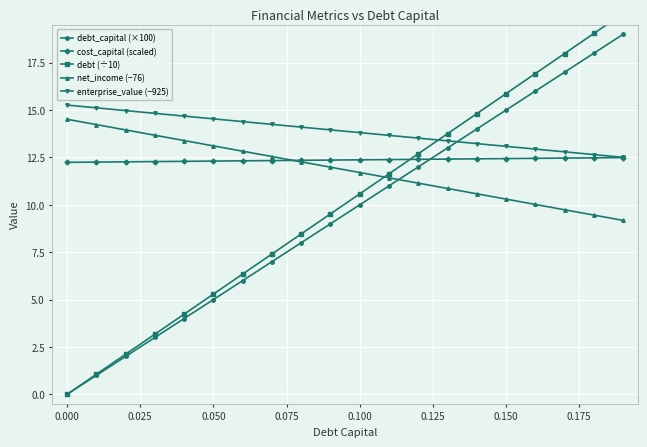

Which series has the largest total across all categories?

enterprise_value (−925)